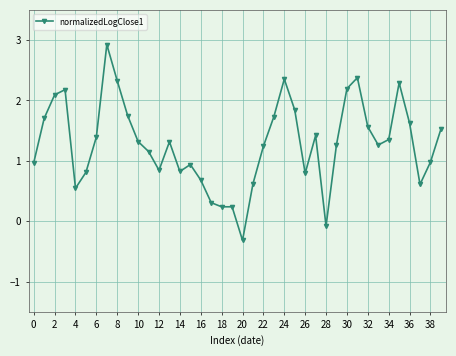

True or false: there are more than 1 points higher than both neighbors.

True